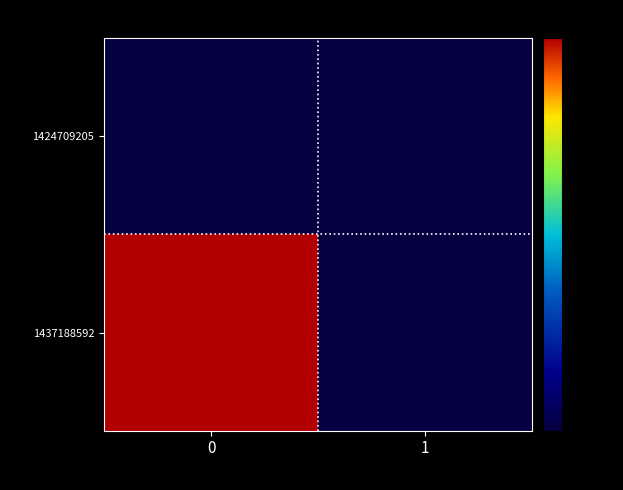

Which series has the largest total across all categories?

1437188592